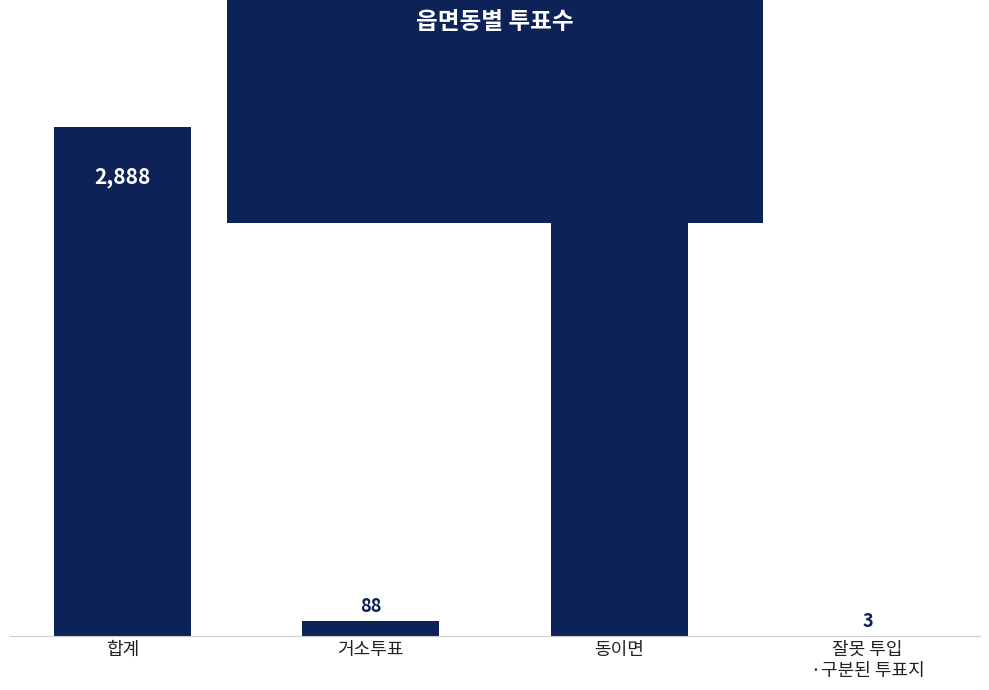

Approximately how many times larger is the value at 합계 compared to 거소투표?

32.8